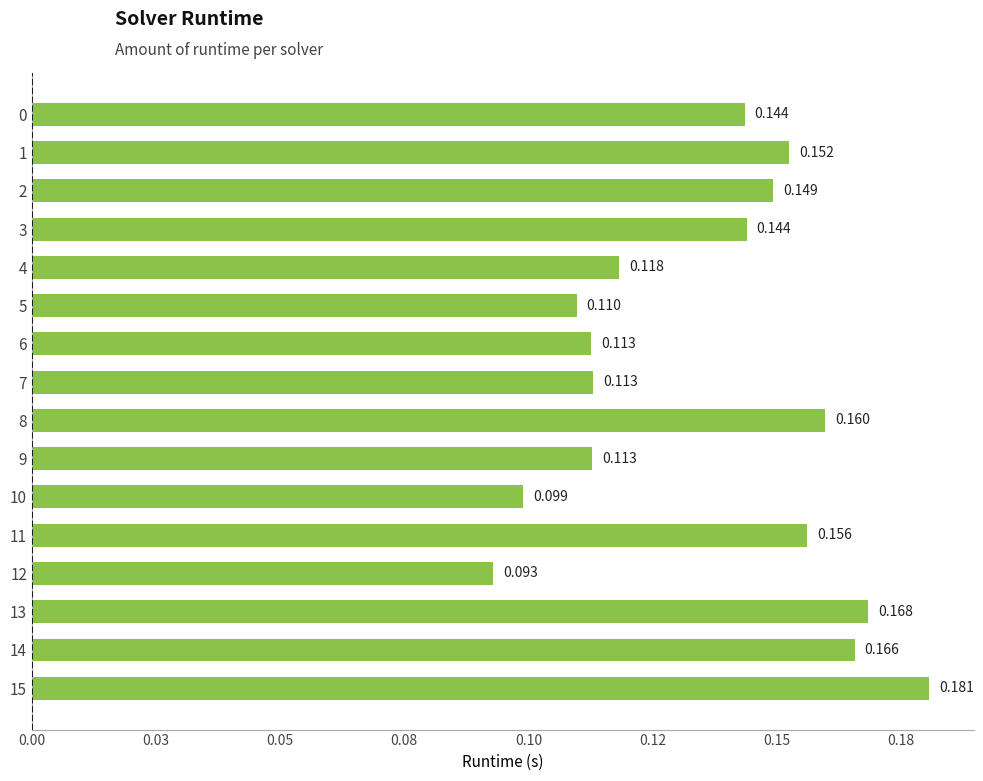

Are the bars grouped side by side (vs. stacked)?

No